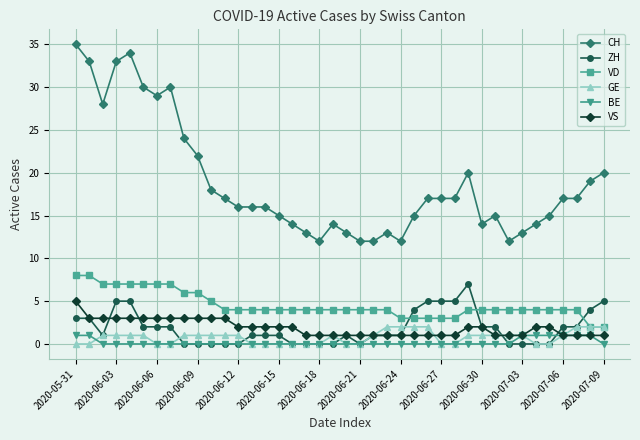

What is the maximum value for ZH?

7